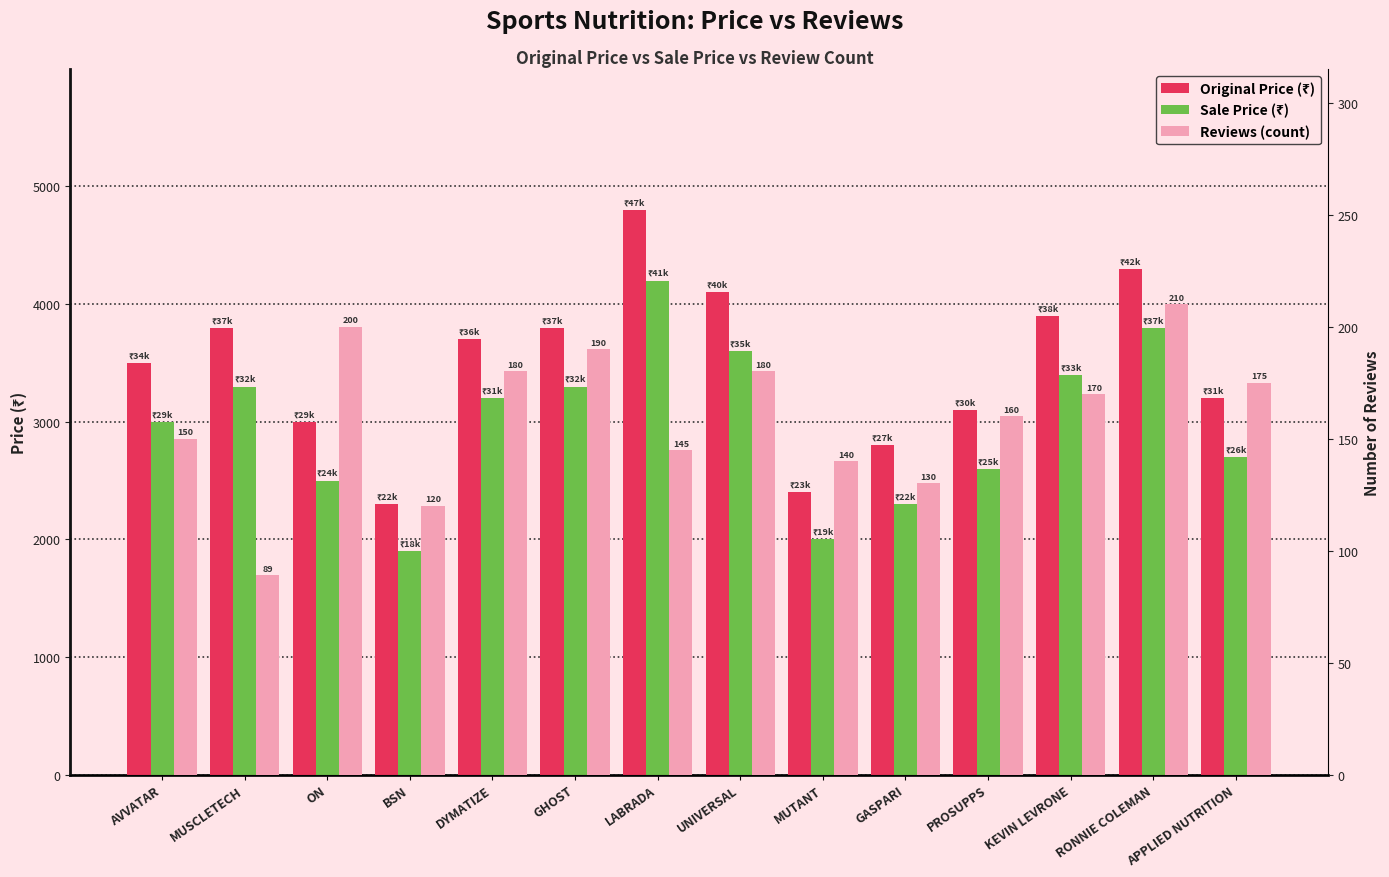

Reading right to left, extract all data points from this chart.

Original Price (₹): APPLIED NUTRITION=3199	RONNIE COLEMAN=4299	KEVIN LEVRONE=3899	PROSUPPS=3099	GASPARI=2799	MUTANT=2399	UNIVERSAL=4099	LABRADA=4799	GHOST=3799	DYMATIZE=3699	BSN=2299	ON=2999	MUSCLETECH=3799	AVVATAR=3499
Sale Price (₹): APPLIED NUTRITION=2699	RONNIE COLEMAN=3799	KEVIN LEVRONE=3399	PROSUPPS=2599	GASPARI=2299	MUTANT=1999	UNIVERSAL=3599	LABRADA=4199	GHOST=3299	DYMATIZE=3199	BSN=1899	ON=2499	MUSCLETECH=3299	AVVATAR=2999
Reviews (count): APPLIED NUTRITION=175	RONNIE COLEMAN=210	KEVIN LEVRONE=170	PROSUPPS=160	GASPARI=130	MUTANT=140	UNIVERSAL=180	LABRADA=145	GHOST=190	DYMATIZE=180	BSN=120	ON=200	MUSCLETECH=89	AVVATAR=150